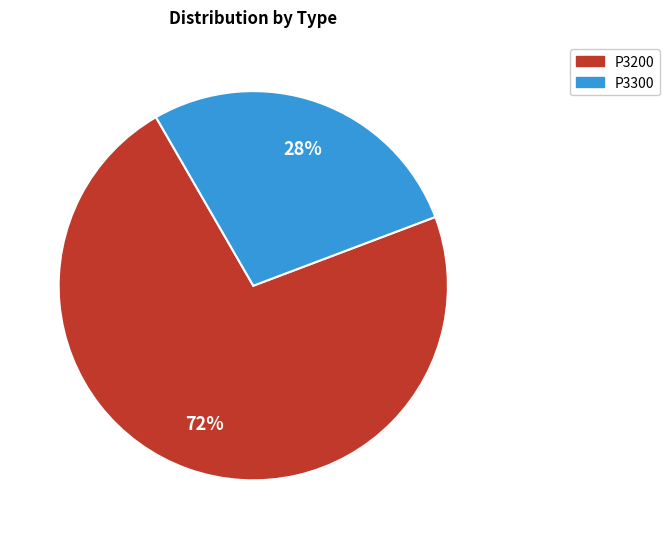

To the nearest percent, what is the average slice percentage?

50%